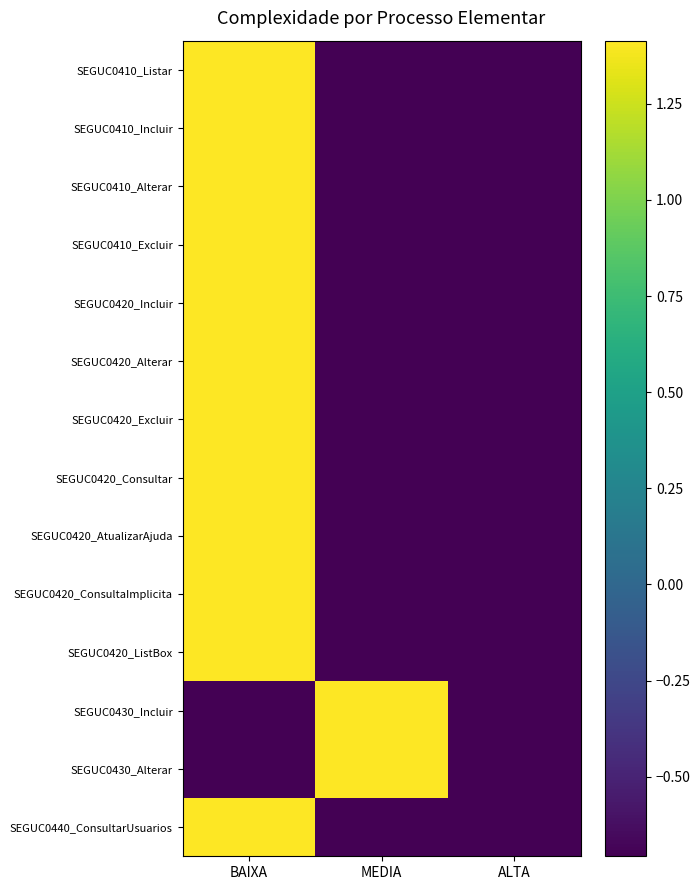

At BAIXA, list the series in order from largest to smallest.

SEGUC0410_Listar, SEGUC0410_Incluir, SEGUC0410_Alterar, SEGUC0410_Excluir, SEGUC0420_Incluir, SEGUC0420_Alterar, SEGUC0420_Excluir, SEGUC0420_Consultar, SEGUC0420_AtualizarAjuda, SEGUC0420_ConsultaImplicita, SEGUC0420_ListBox, SEGUC0440_ConsultarUsuarios, SEGUC0430_Incluir, SEGUC0430_Alterar